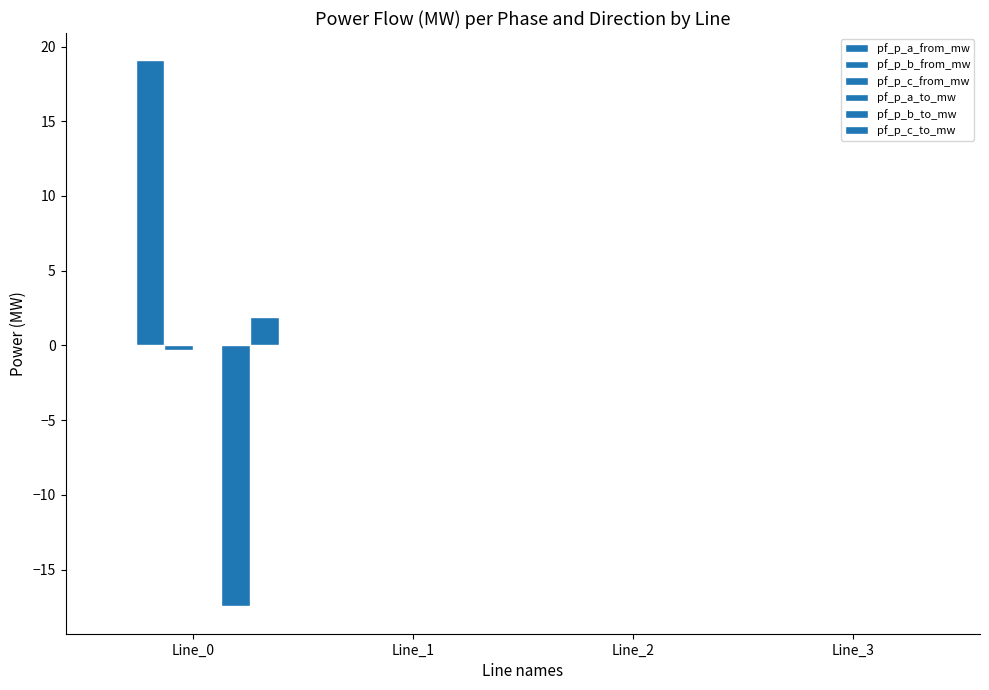

At which category is the sum across all series the highest?

Line_0